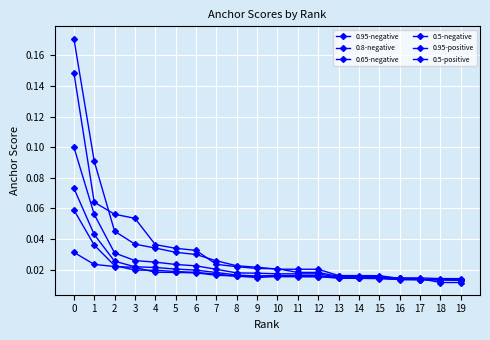

Reading right to left, transcribe all the data shown in this chart.

0.95-negative: 0.0	0.0	0.0	0.0	0.0	0.0	0.0	0.0	0.0	0.0	0.0	0.0	0.0	0.0	0.0	0.0	0.0	0.0	0.1	0.2
0.8-negative: 0.0	0.0	0.0	0.0	0.0	0.0	0.0	0.0	0.0	0.0	0.0	0.0	0.0	0.0	0.0	0.0	0.0	0.0	0.1	0.1
0.65-negative: 0.0	0.0	0.0	0.0	0.0	0.0	0.0	0.0	0.0	0.0	0.0	0.0	0.0	0.0	0.0	0.0	0.0	0.0	0.0	0.1
0.5-negative: 0.0	0.0	0.0	0.0	0.0	0.0	0.0	0.0	0.0	0.0	0.0	0.0	0.0	0.0	0.0	0.0	0.0	0.0	0.0	0.1
0.95-positive: 0.0	0.0	0.0	0.0	0.0	0.0	0.0	0.0	0.0	0.0	0.0	0.0	0.0	0.0	0.0	0.0	0.1	0.1	0.1	0.1
0.5-positive: 0.0	0.0	0.0	0.0	0.0	0.0	0.0	0.0	0.0	0.0	0.0	0.0	0.0	0.0	0.0	0.0	0.0	0.0	0.0	0.0